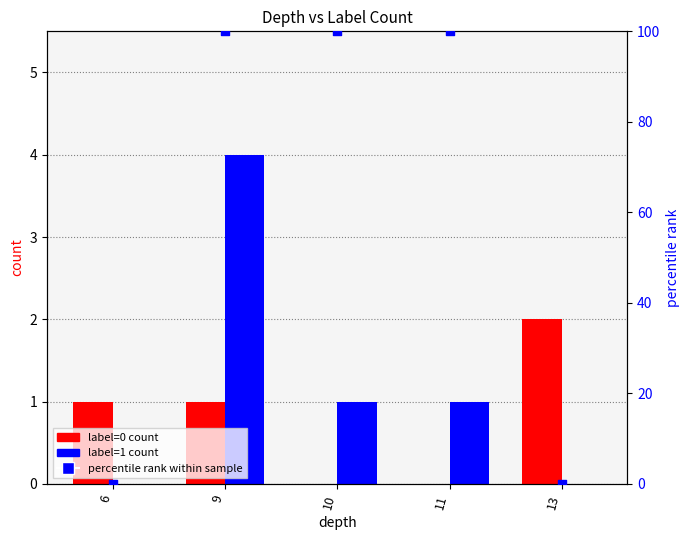

At which category is the sum across all series the highest?

9